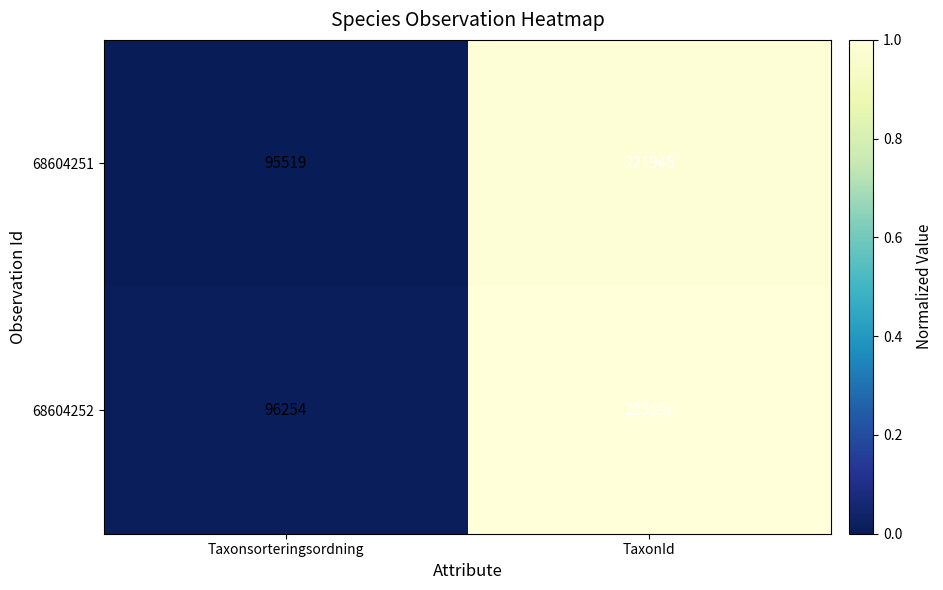

What is the total value across all series at TaxonId?

445542